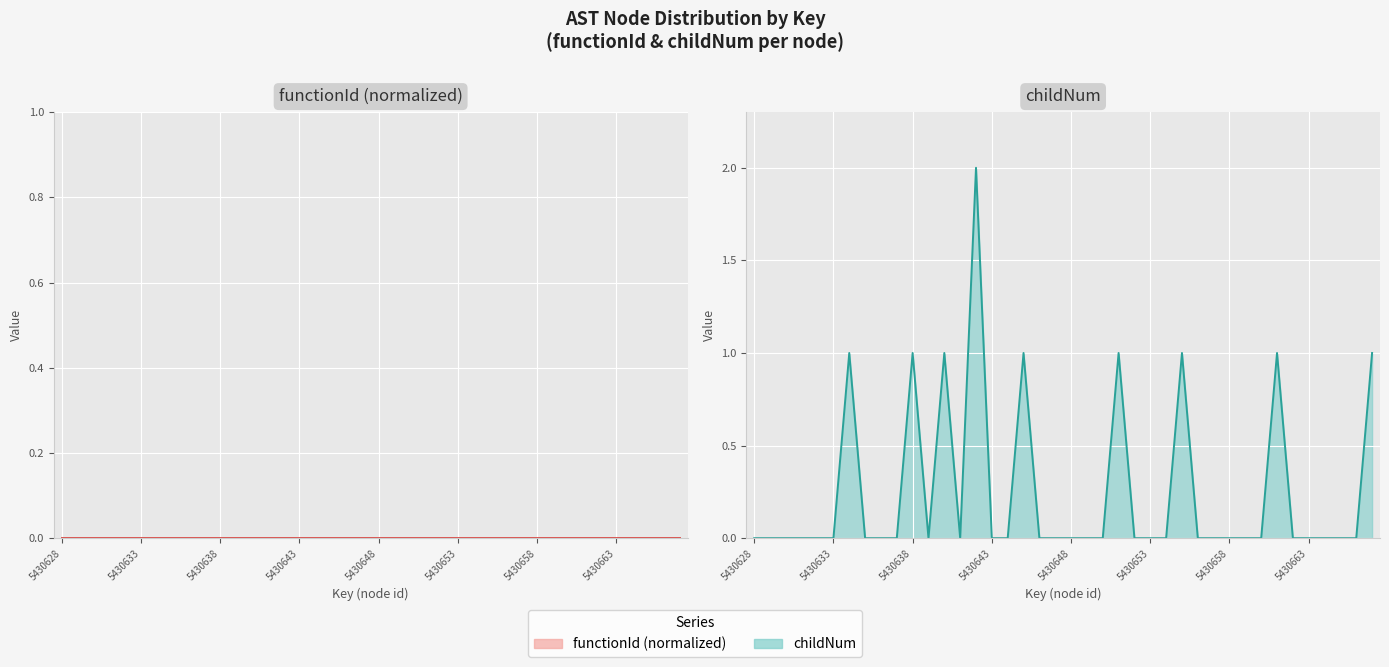

True or false: childNum and functionId (normalized) intersect in this chart.

False